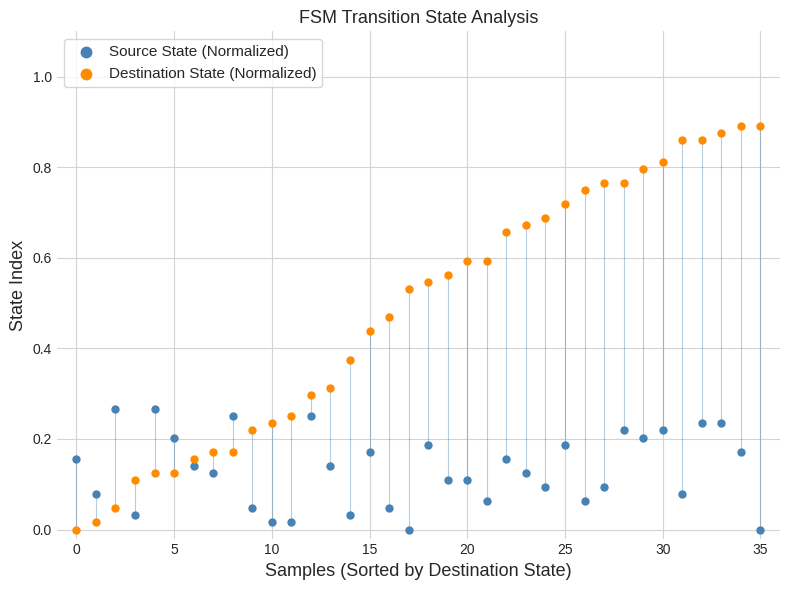

Which series reaches the maximum Y coordinate?

Destination State (Normalized)